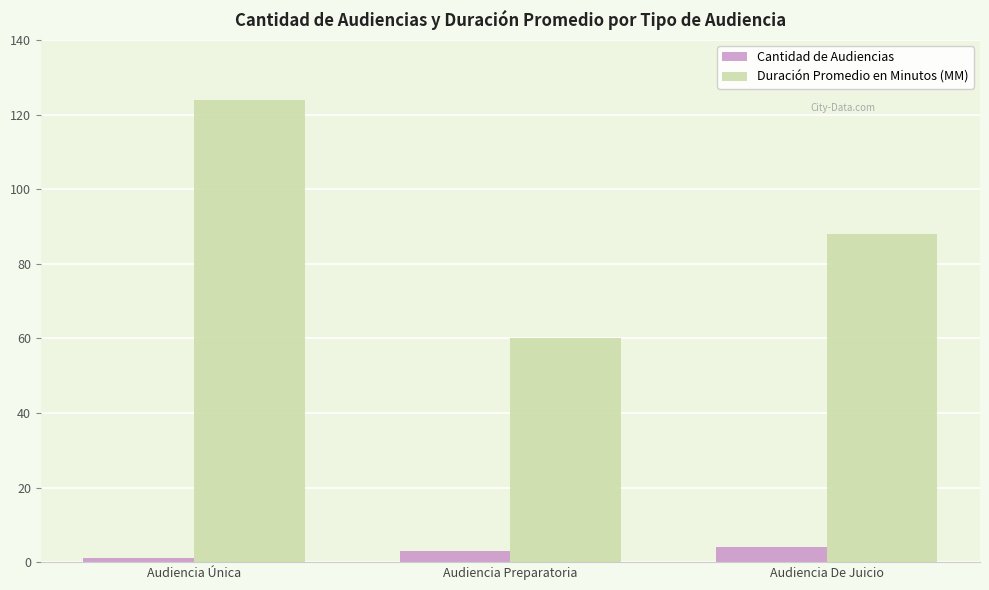

Count the Duración Promedio en Minutos (MM) values in the range 60 to 124.

3